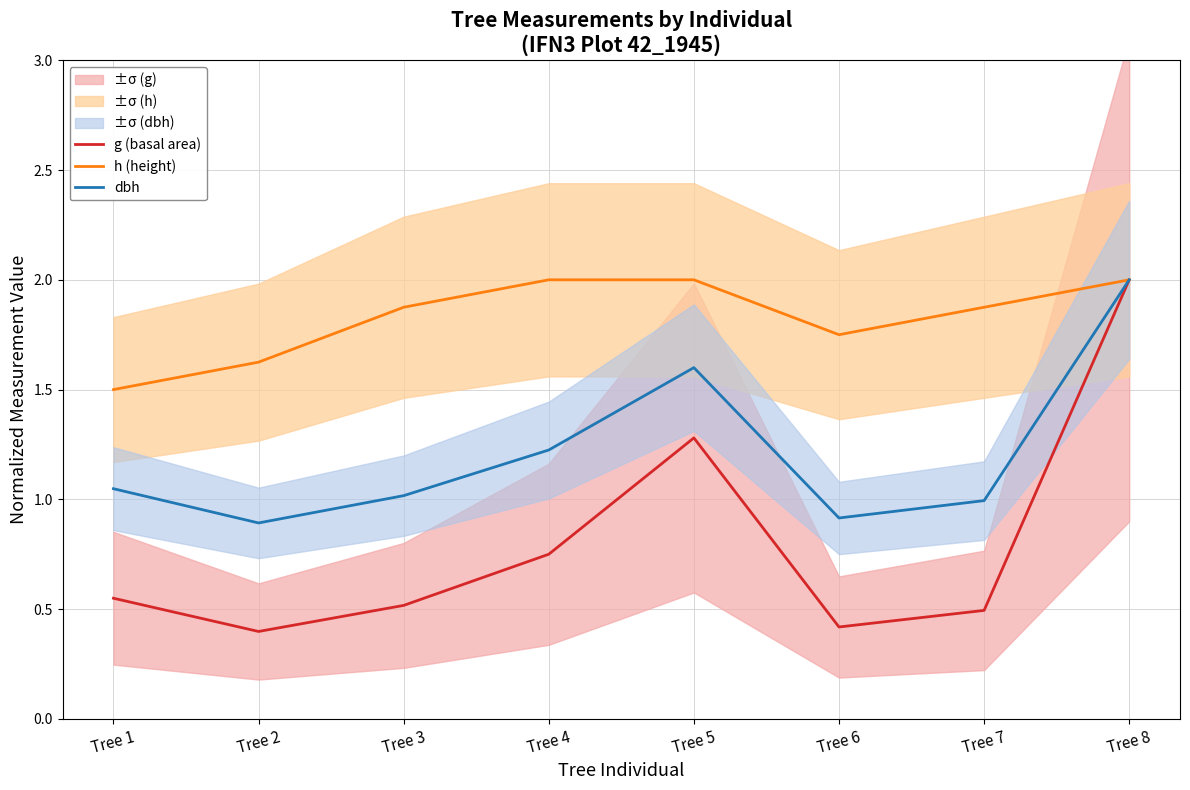

True or false: h (height) and g (basal area) cross at least once.

False